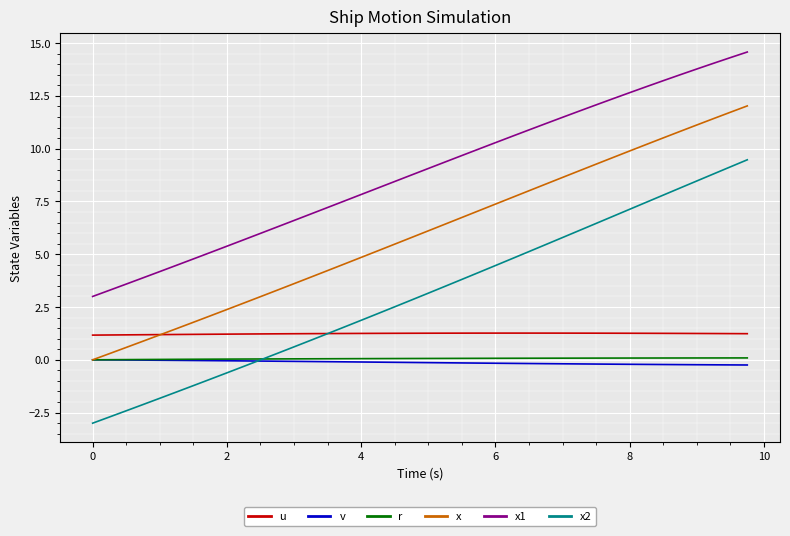

Which series has the largest range (max minus min)?

x2